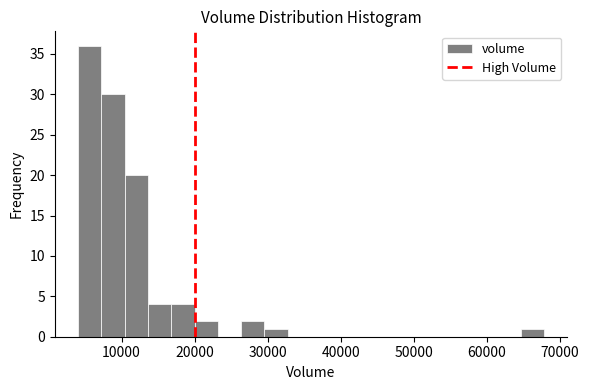

Read against the x-axis, roughly where is the centre of the tallest bar?

6000